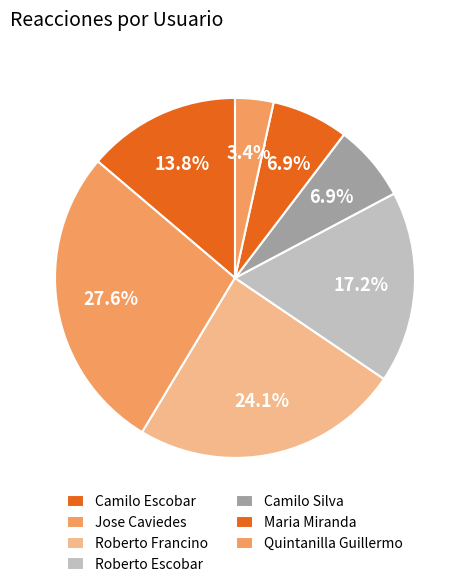

Is Camilo Silva the majority of the pie?

No